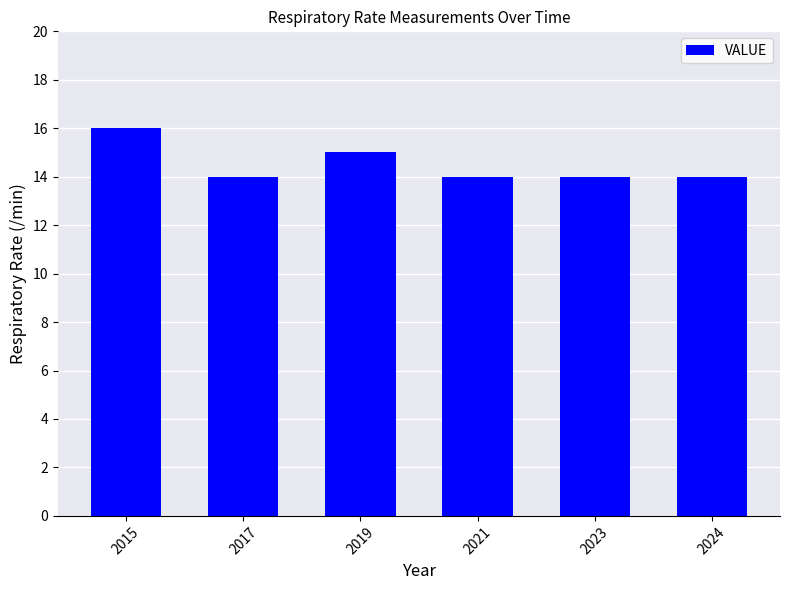

Reading left to right, list all the values displayed in this chart.

16	14	15	14	14	14